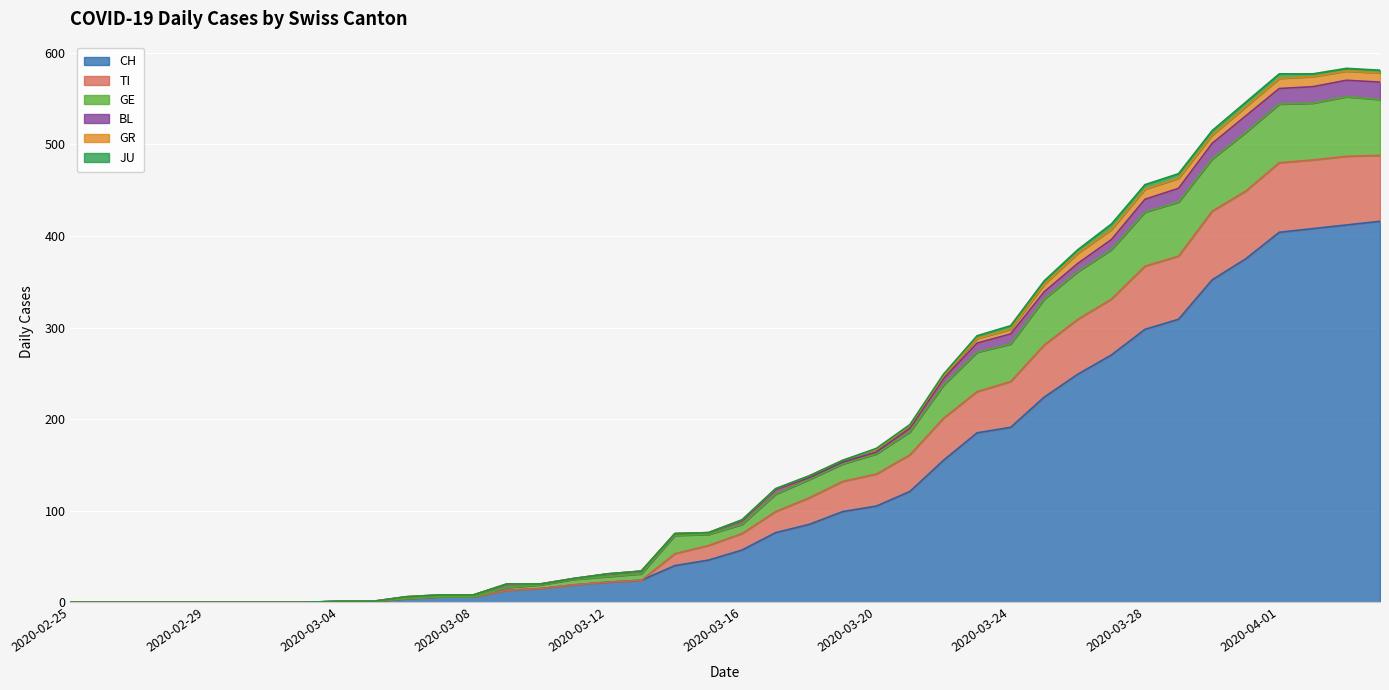

How many lines are shown in the chart?

6